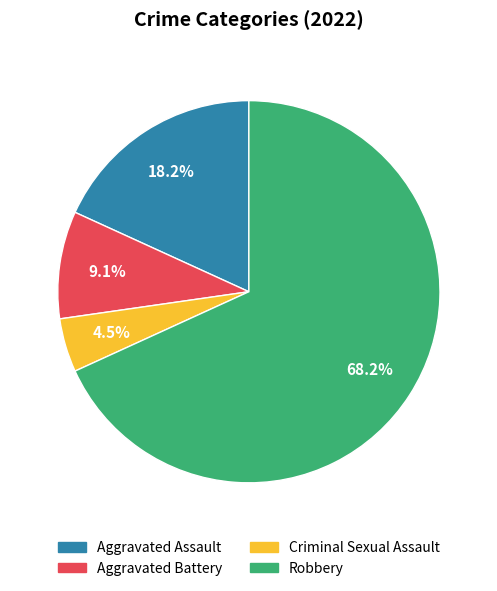

To the nearest percent, what is the average slice percentage?

25%